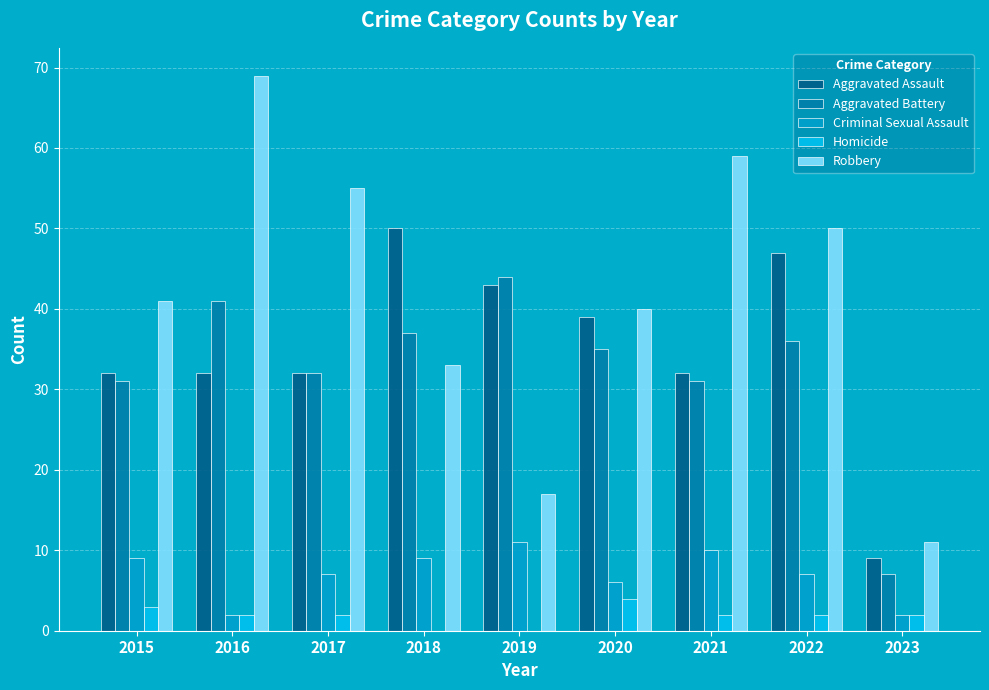

Which series has the widest spread of values?

Robbery